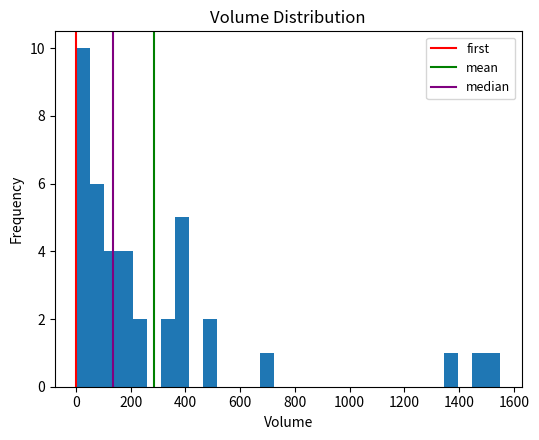

Read against the x-axis, roughly where is the centre of the tallest bar?

20